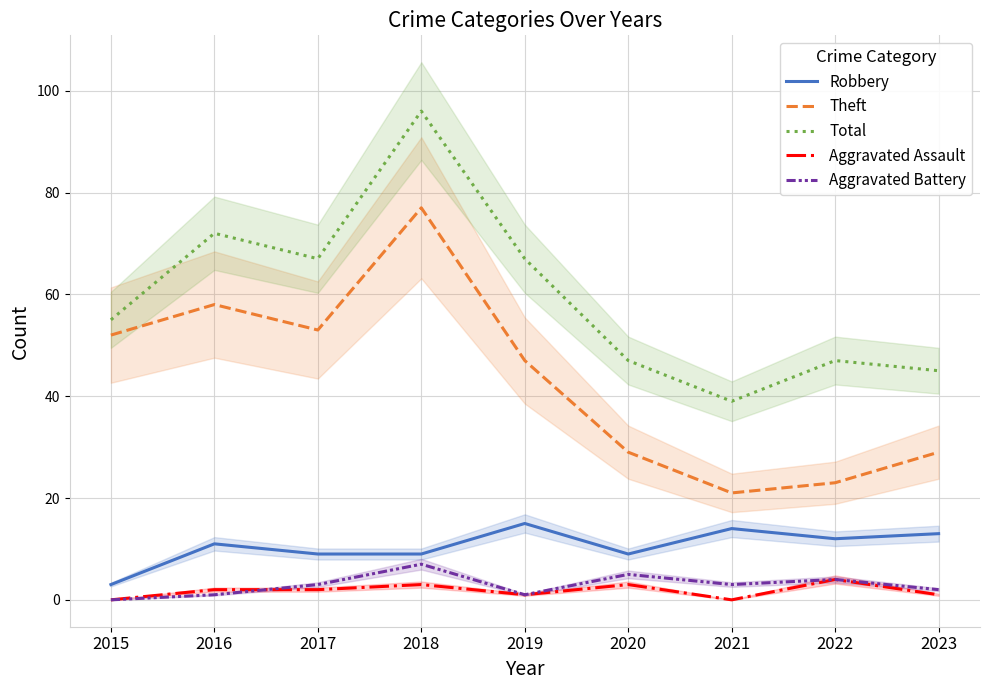

Where does the Total series first go above 55?

2016